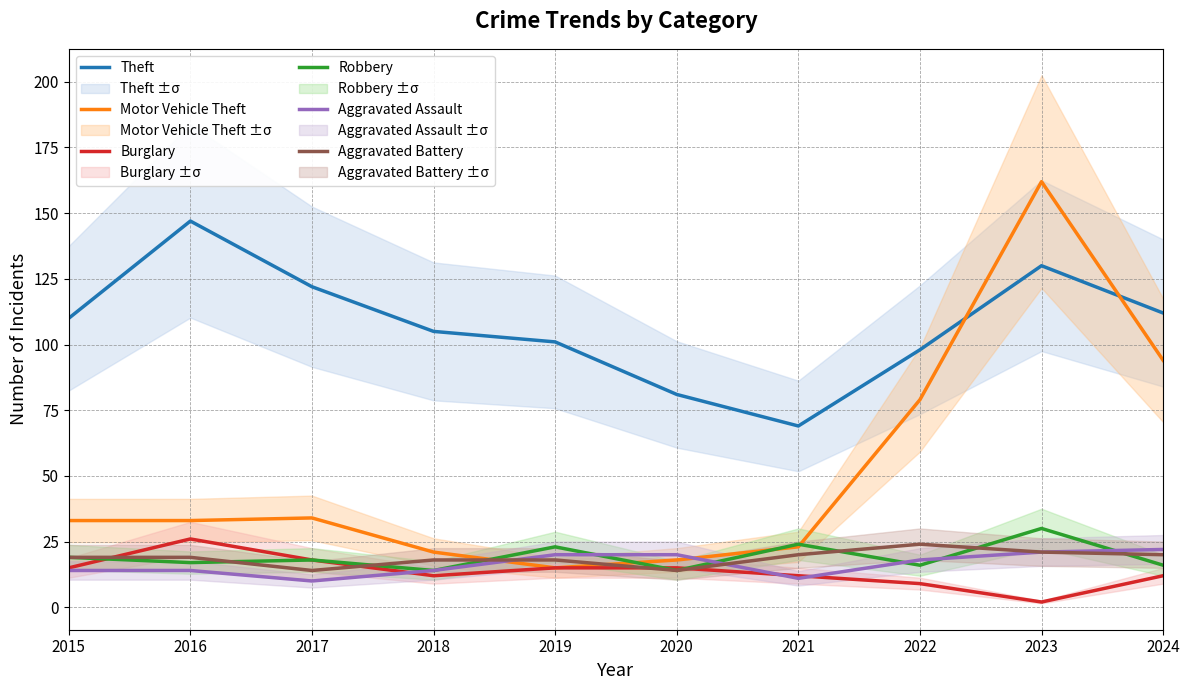

Rank the categories by Aggravated Battery value from highest to lowest.

2022, 2023, 2021, 2024, 2015, 2016, 2018, 2019, 2017, 2020